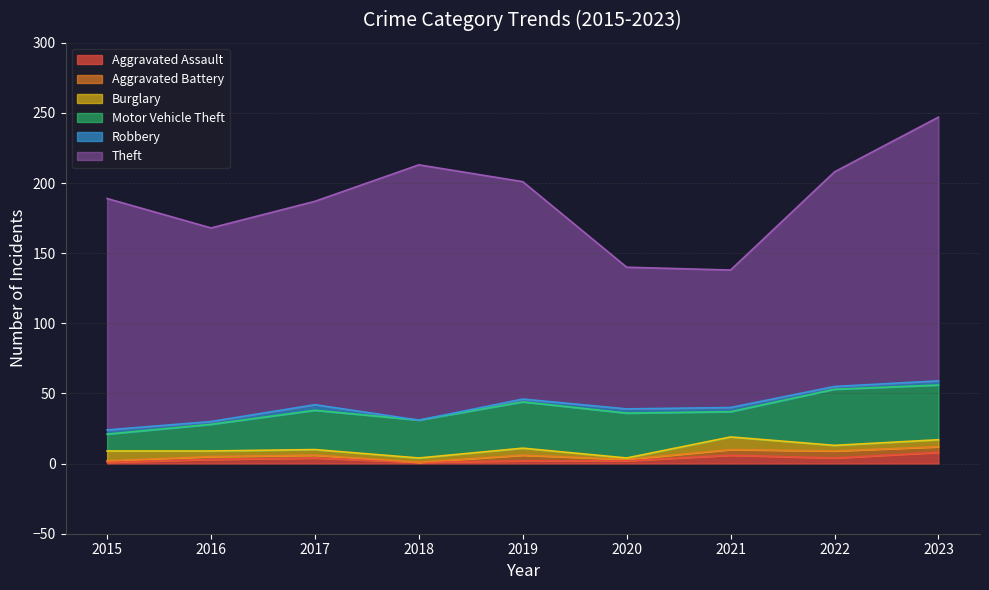

Is it true that Theft equals 165 at 2015?

True